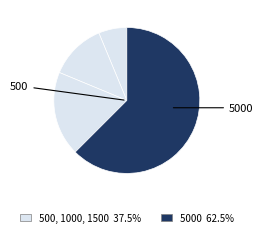

Which slice is the largest?

5000